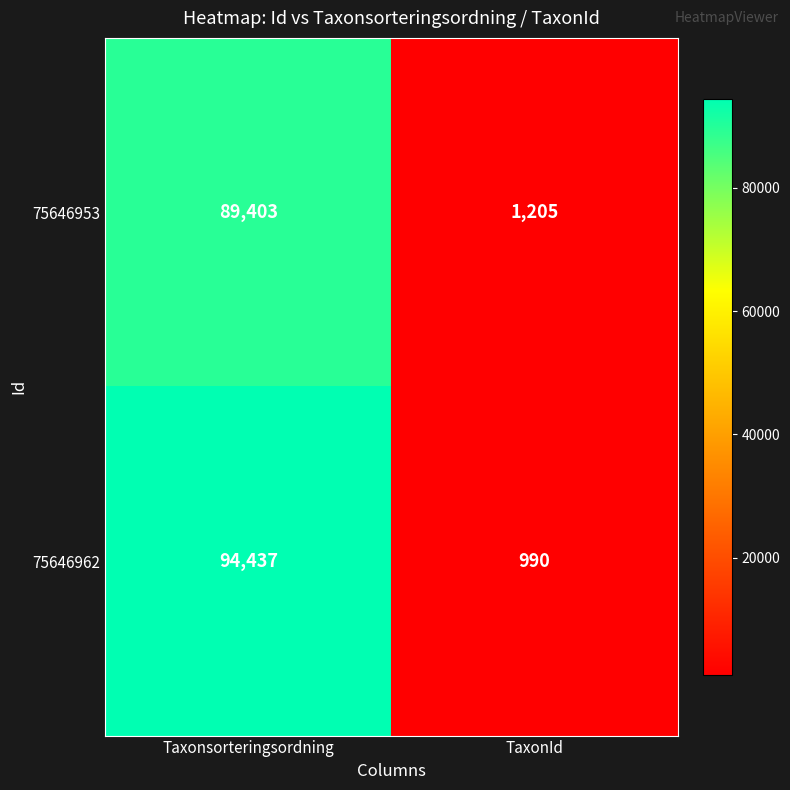

What is the sum of the 75646953 values at TaxonId and Taxonsorteringsordning?

90608